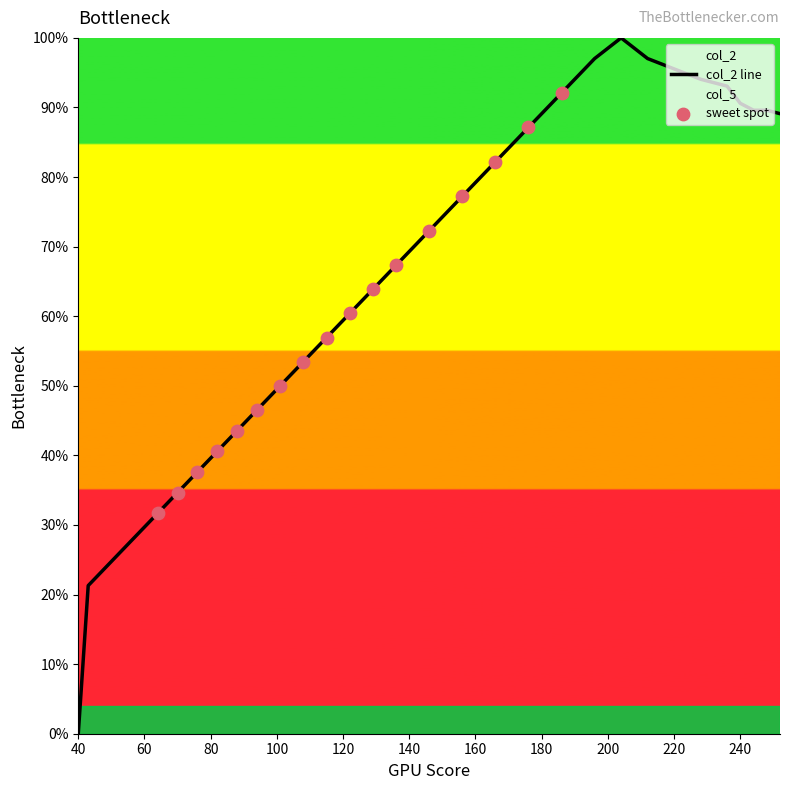

Which has a higher value, 248 or 136?

248